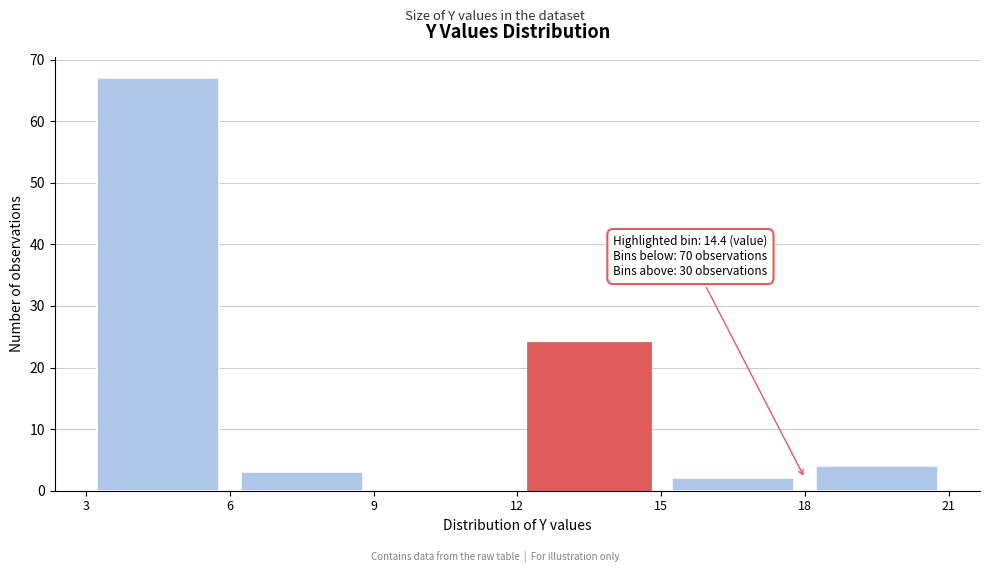

Over which range of the x-axis is the bar tallest?

3 to 6